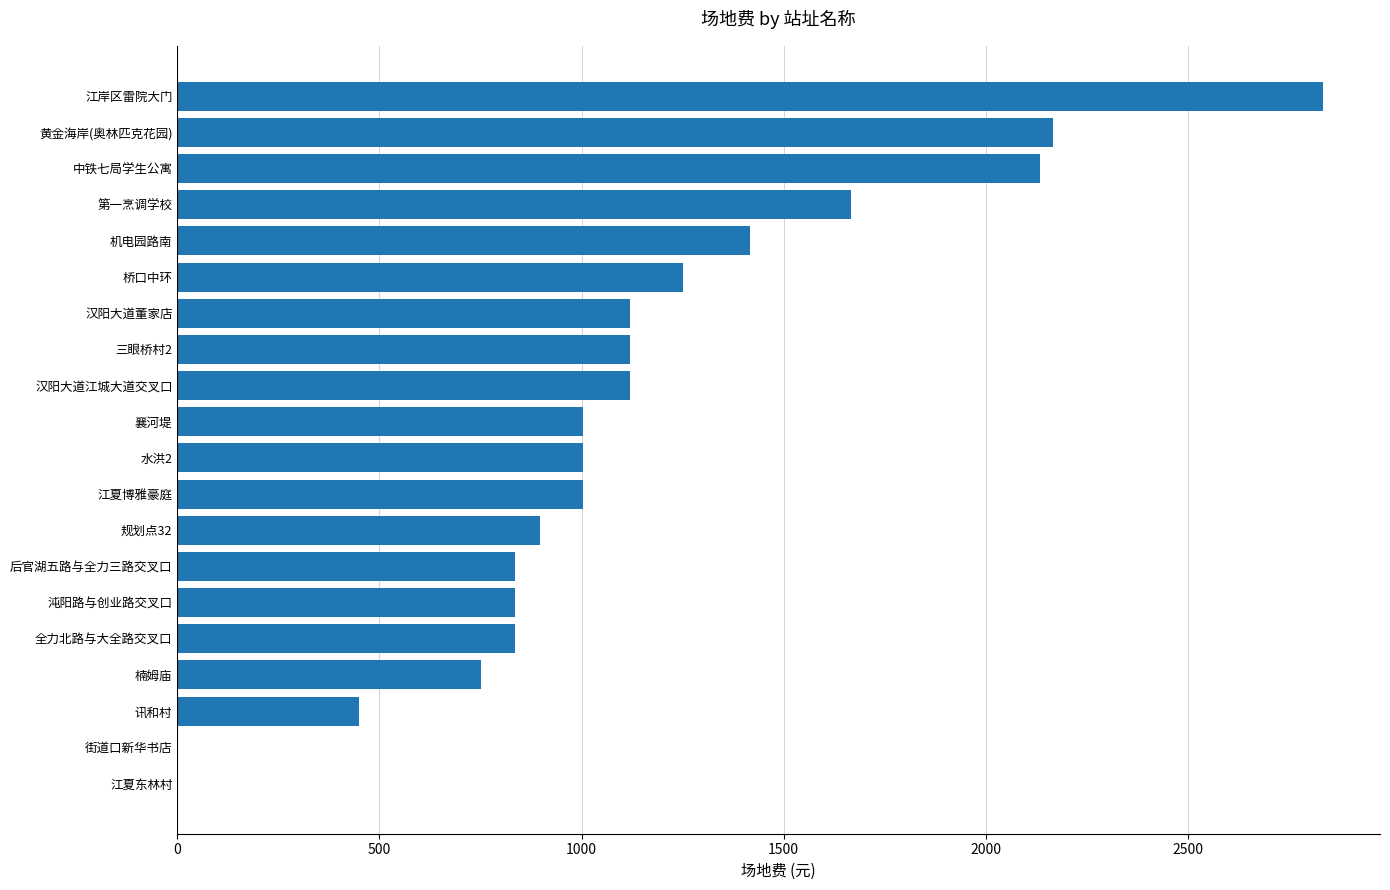

What is the sum of all values?

22434.7